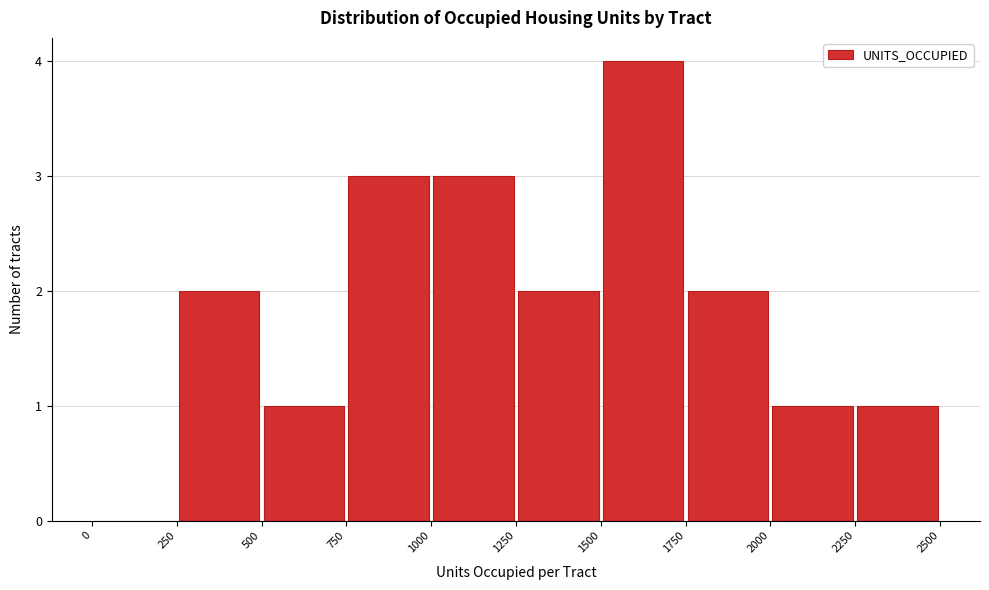

Which range on the x-axis has the tallest bar?

1500 to 1750